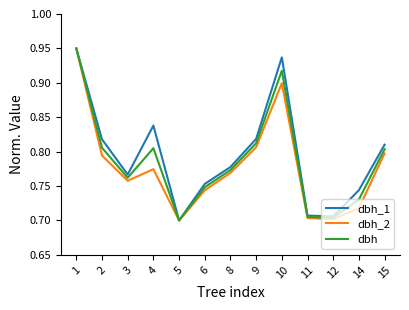

Is it true that dbh equals 0.7 at 12?

True